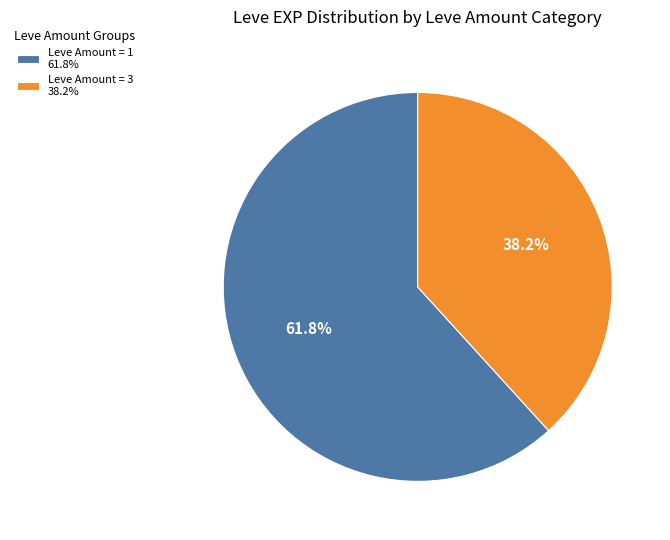

What is the ratio of the value at Leve Amount = 3 38.2% to the value at Leve Amount = 1 61.8%?

0.6